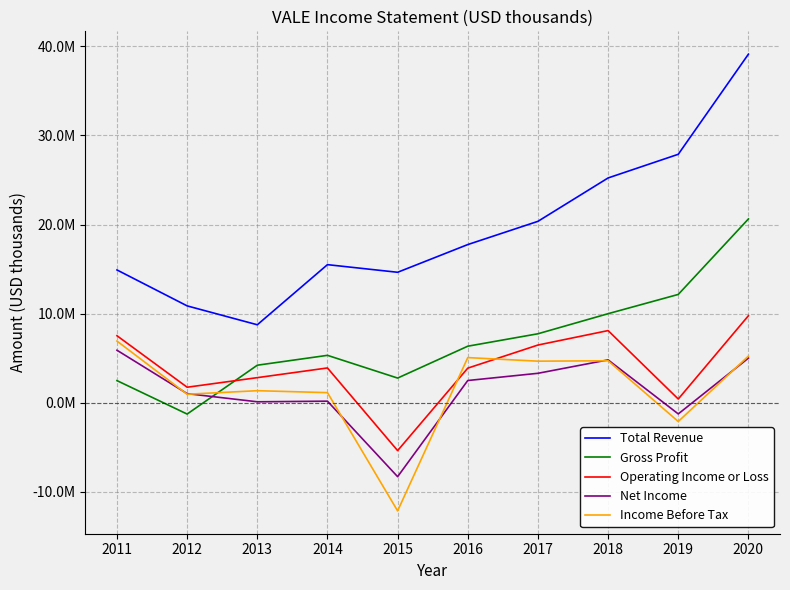

What is the highest value of the Income Before Tax series?

6924700